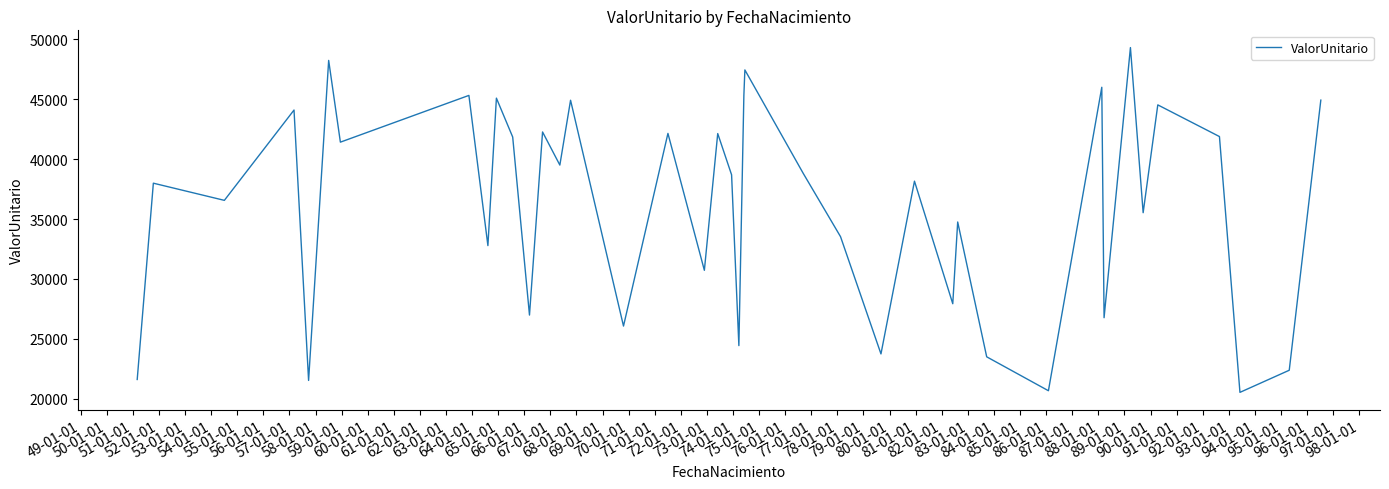

What is the smallest value displayed?

20535.3